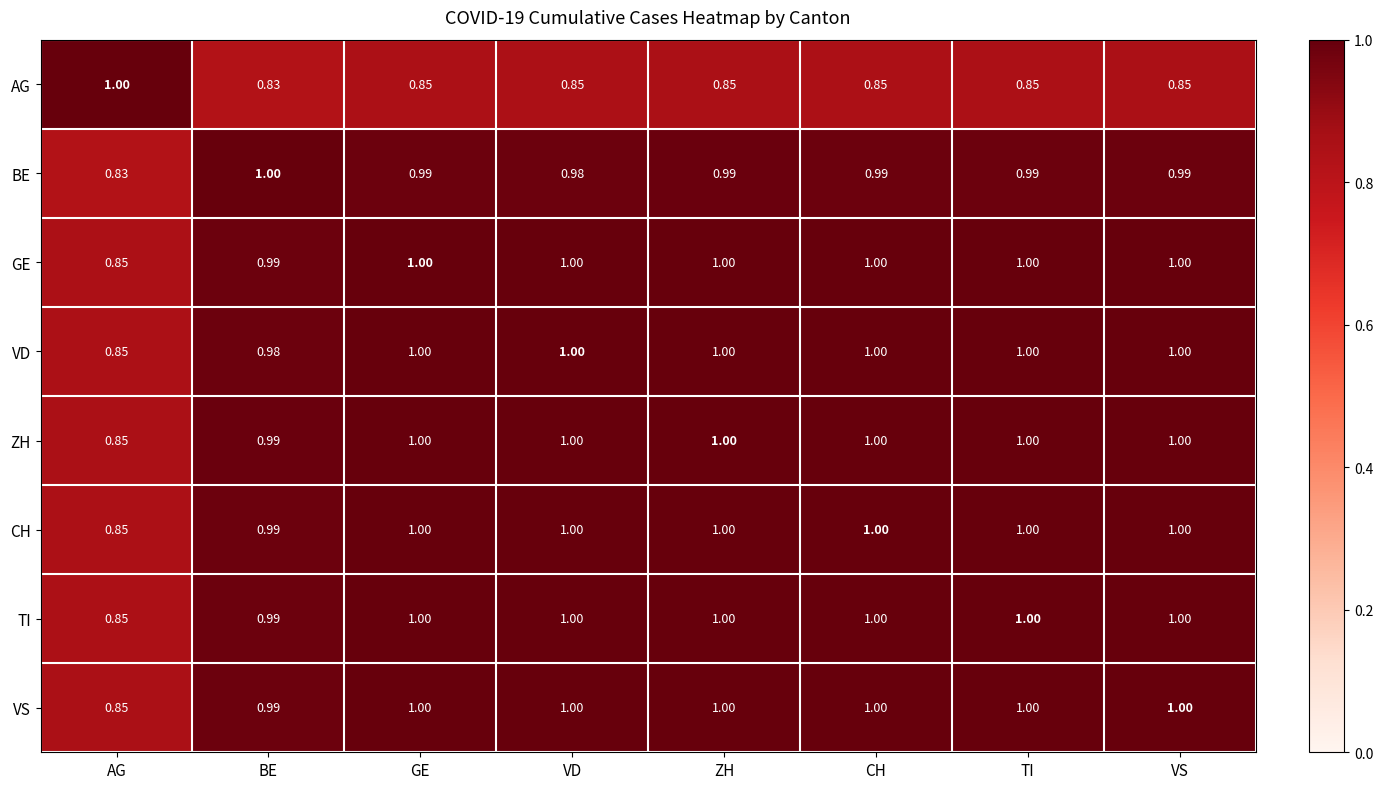

At which label does ZH reach its minimum?

AG